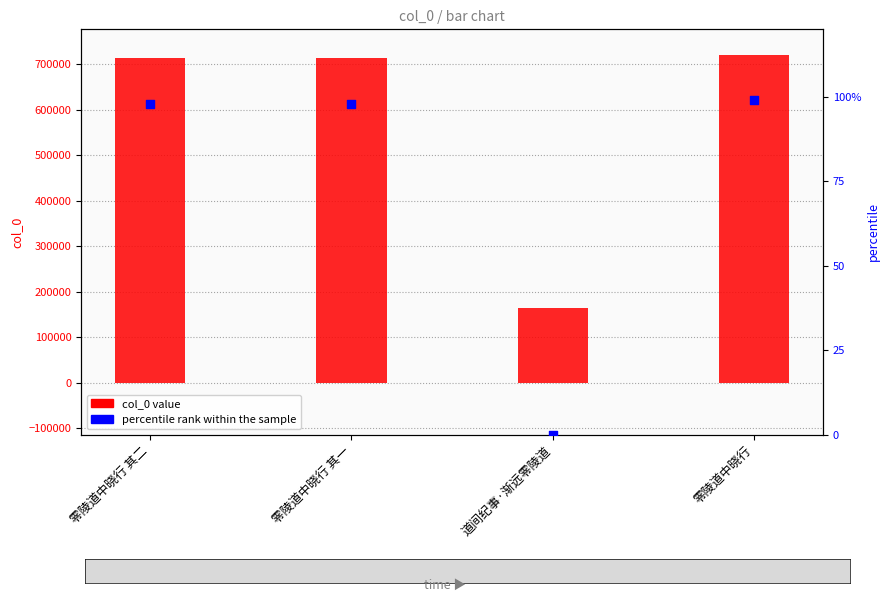

Which has a higher value, 道间纪事·渐远零陵道 or 零陵道中晓行?

零陵道中晓行